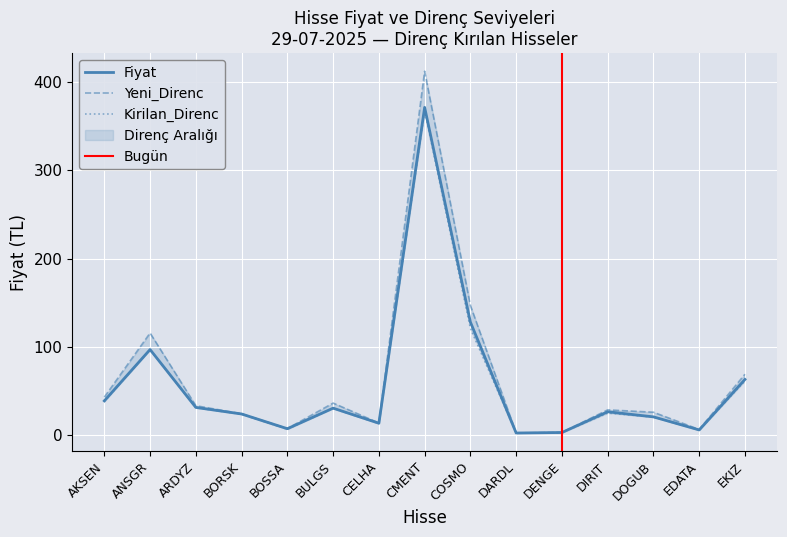

What is the smallest value displayed?

2.2